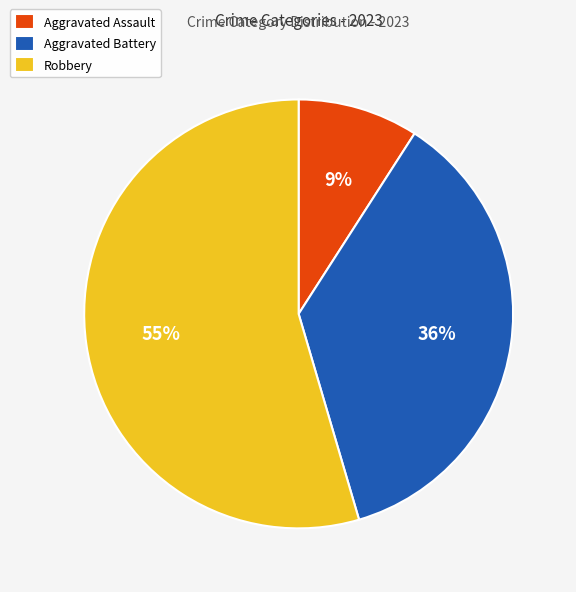

Combined, do Robbery and Aggravated Assault account for over 50%?

Yes